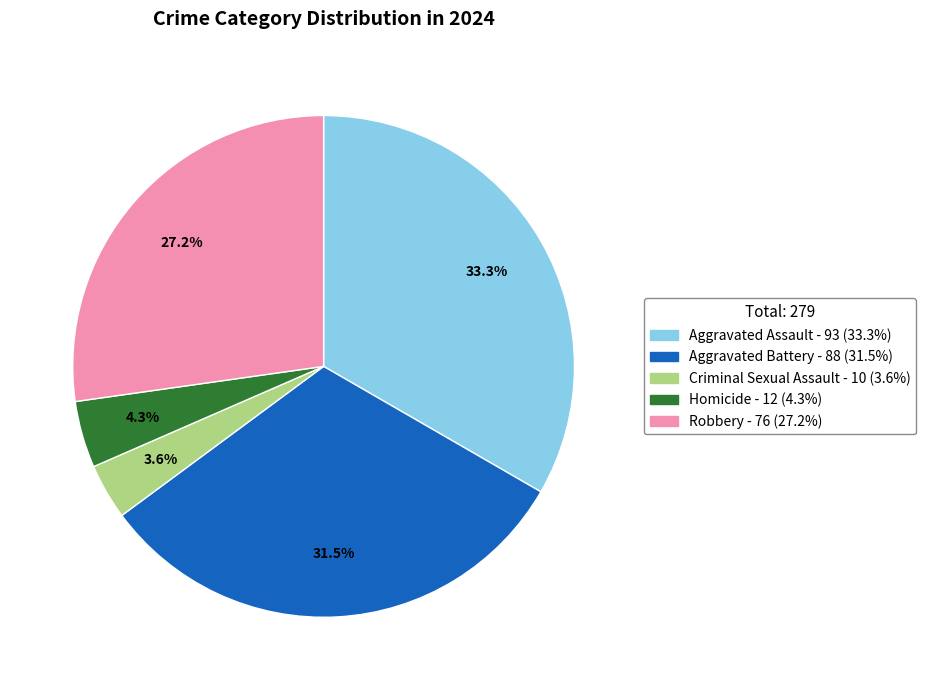

Which has a higher value, Criminal Sexual Assault or Aggravated Battery?

Aggravated Battery